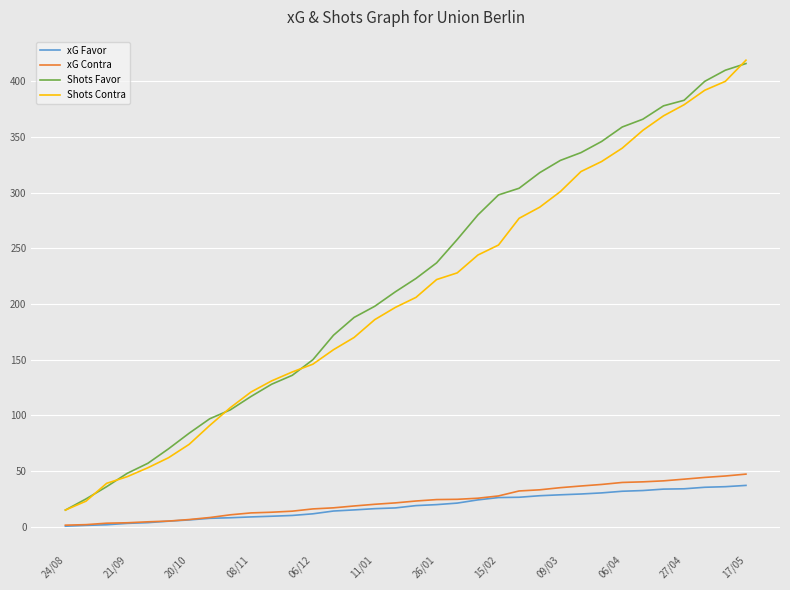

True or false: xG Favor and Shots Contra intersect in this chart.

False